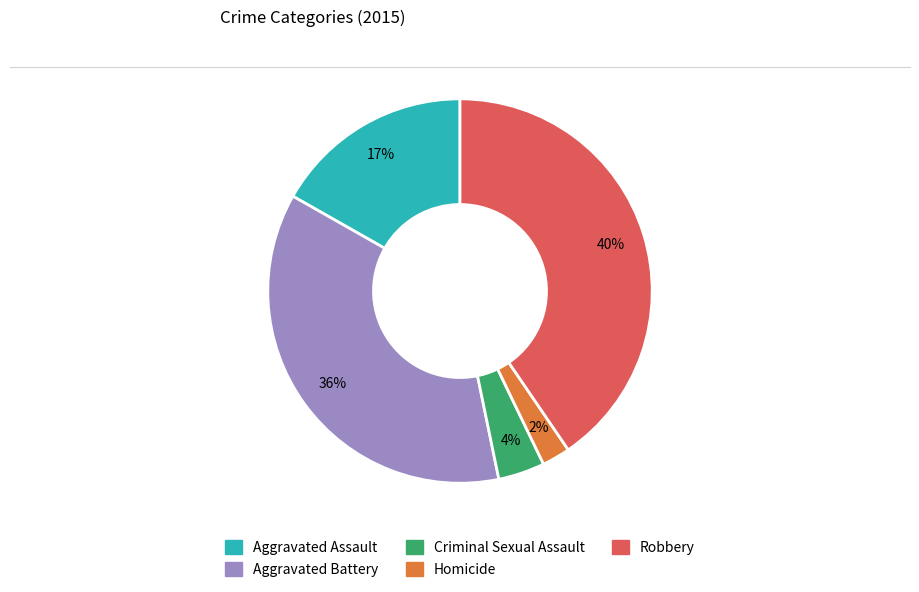

Do Criminal Sexual Assault and Aggravated Battery together represent more than half of the pie?

No